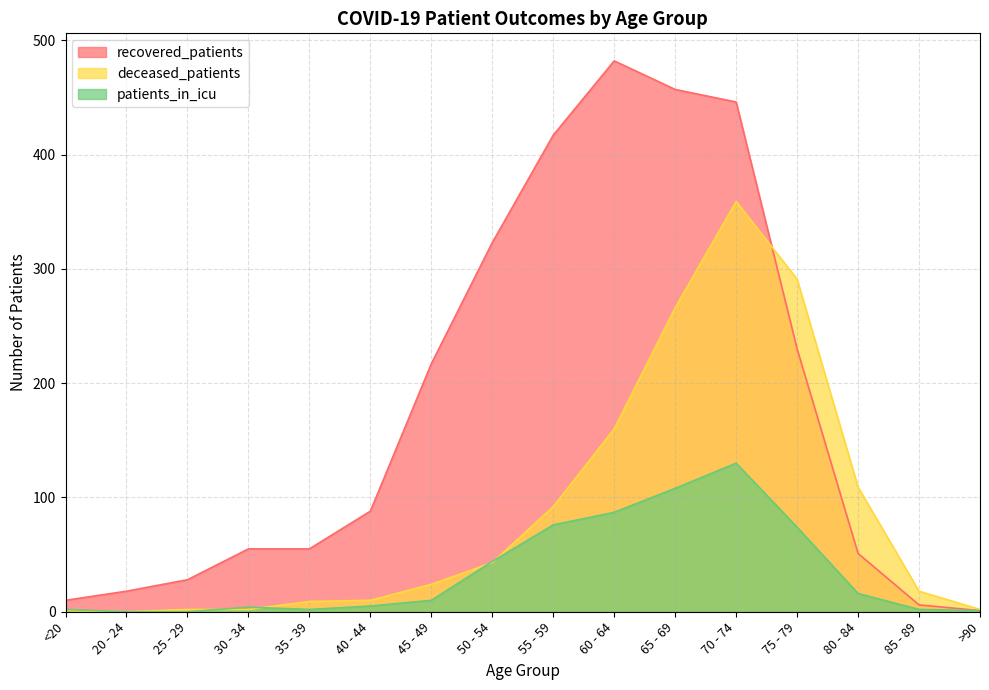

What position from the left is 60 - 64?

10